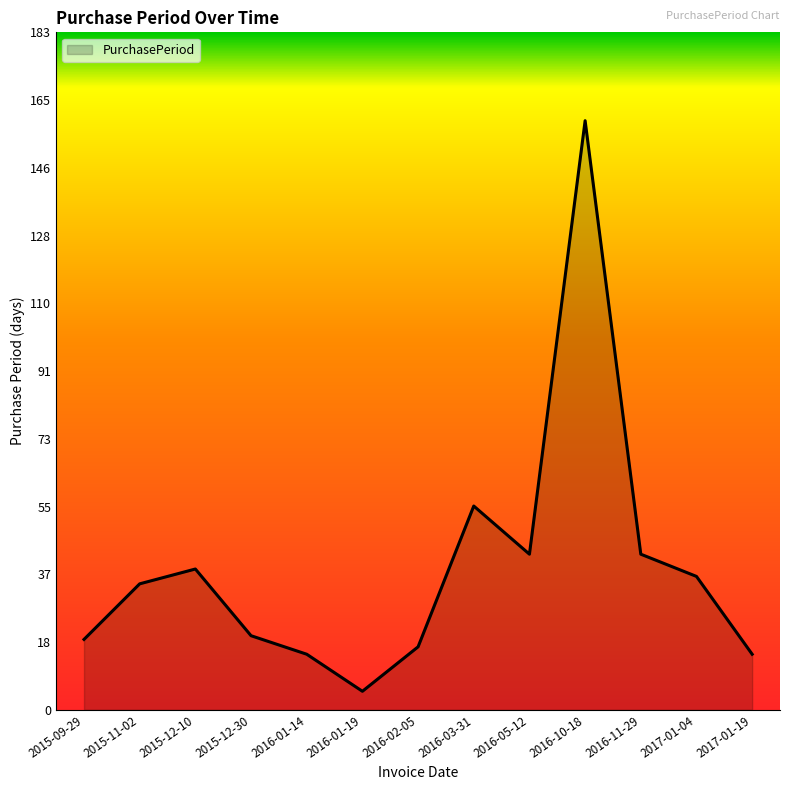

Which category has the lowest value across all series?

2016-01-19